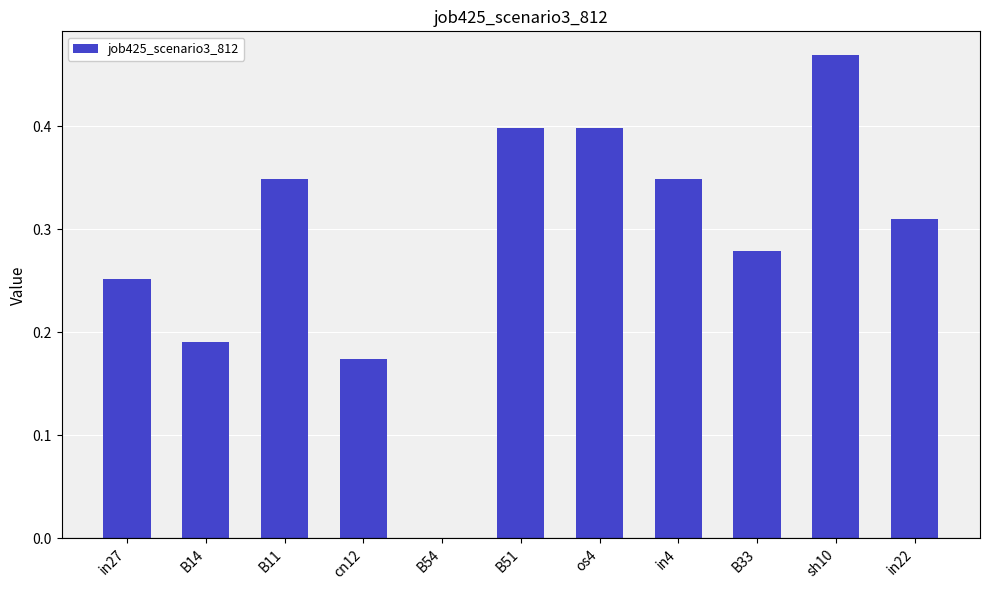

At which category does the chart reach its peak across all series?

sh10